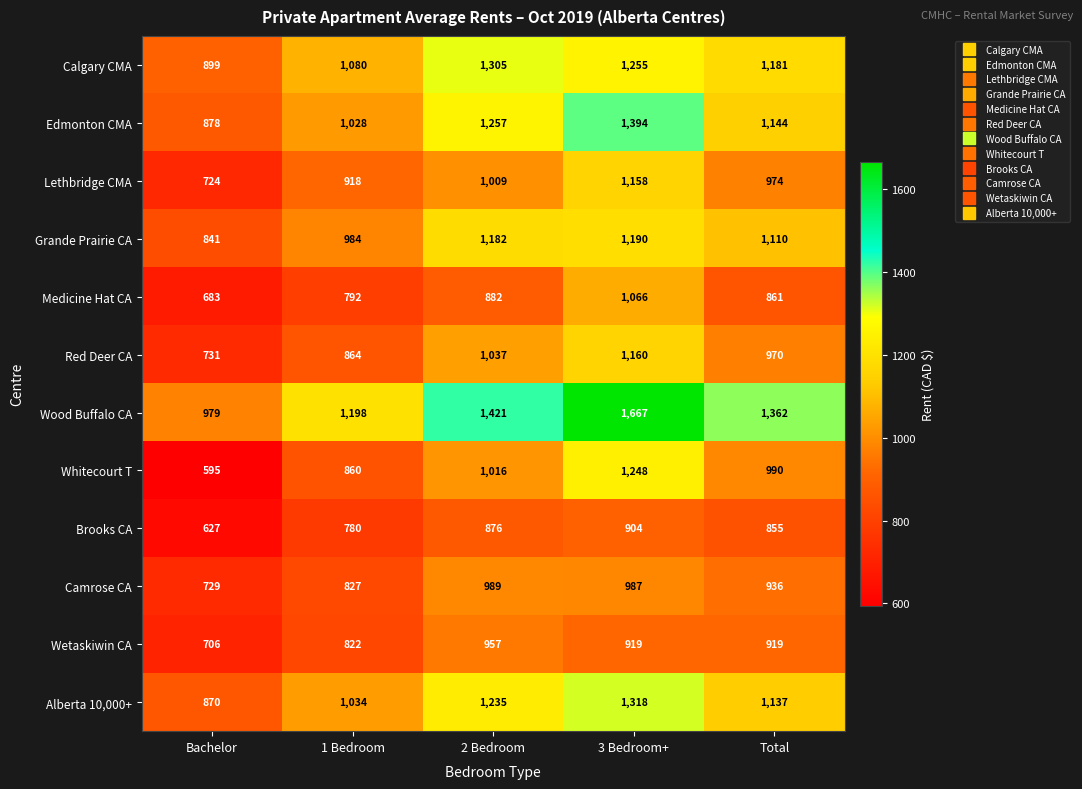

At 3 Bedroom+, list the series in order from smallest to largest.

Brooks CA, Wetaskiwin CA, Camrose CA, Medicine Hat CA, Lethbridge CMA, Red Deer CA, Grande Prairie CA, Whitecourt T, Calgary CMA, Alberta 10,000+, Edmonton CMA, Wood Buffalo CA